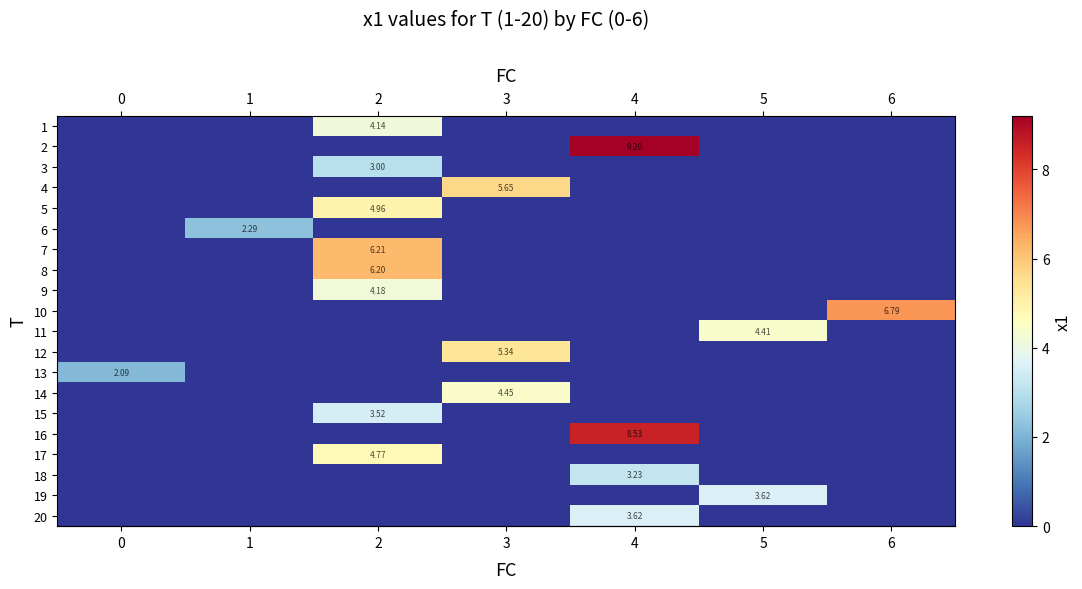

At which label does row_18 reach its peak?

5